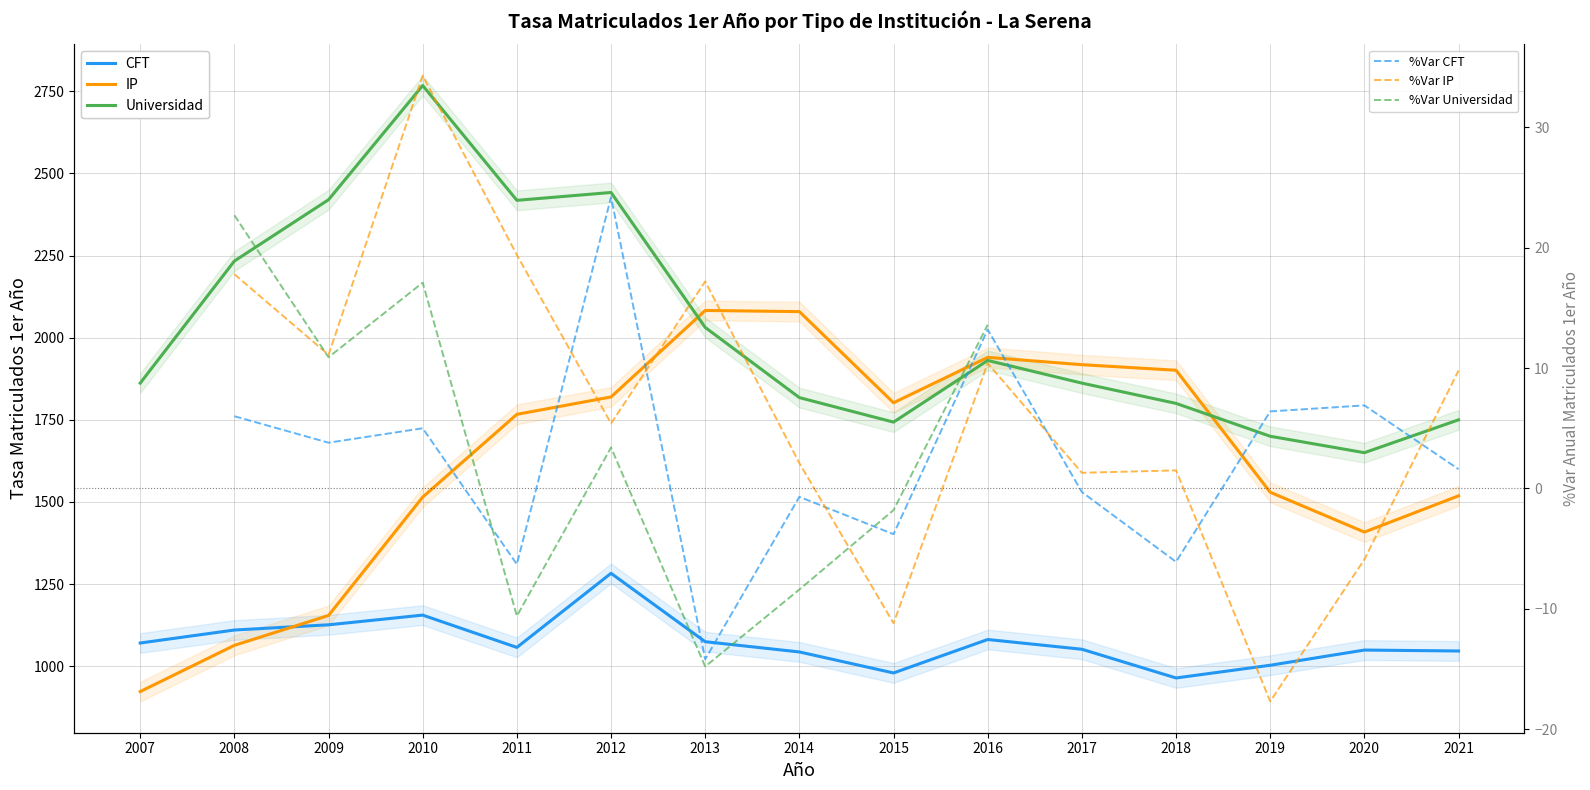

At 2019, list the series in order from smallest to largest.

CFT, IP, Universidad